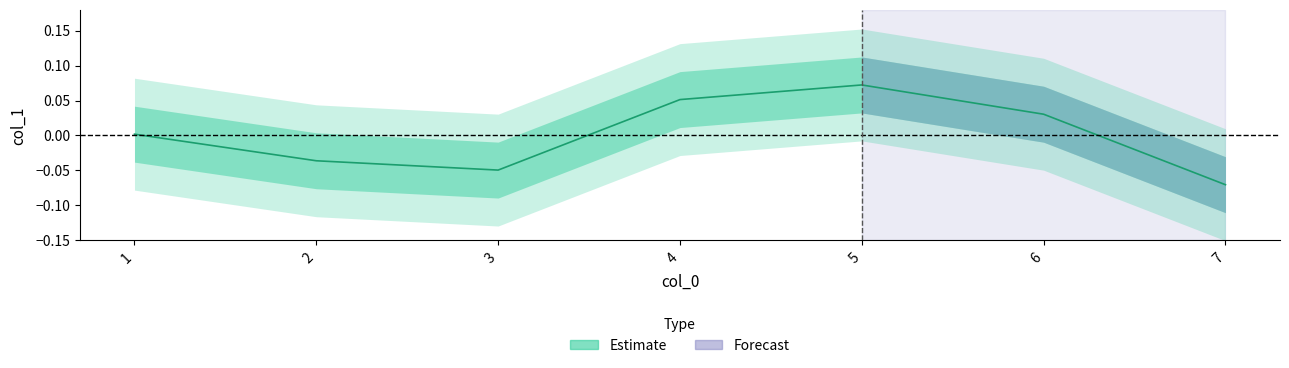

Which category has the lowest value across all series?

7